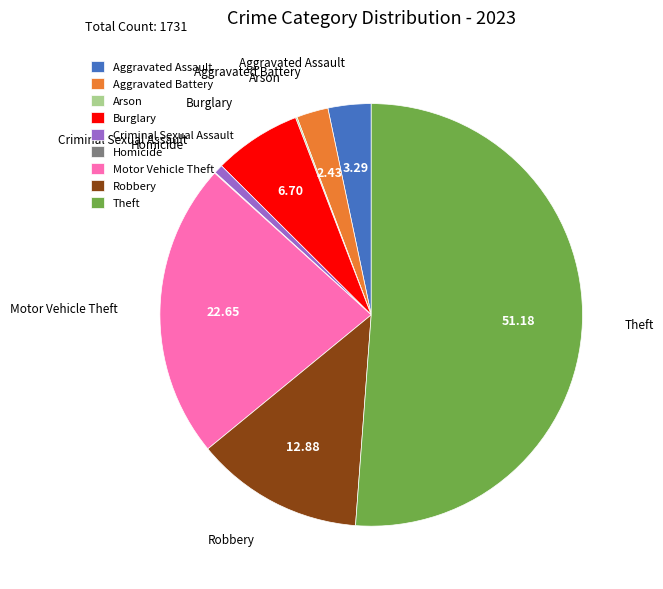

Which category accounts for the majority?

Theft